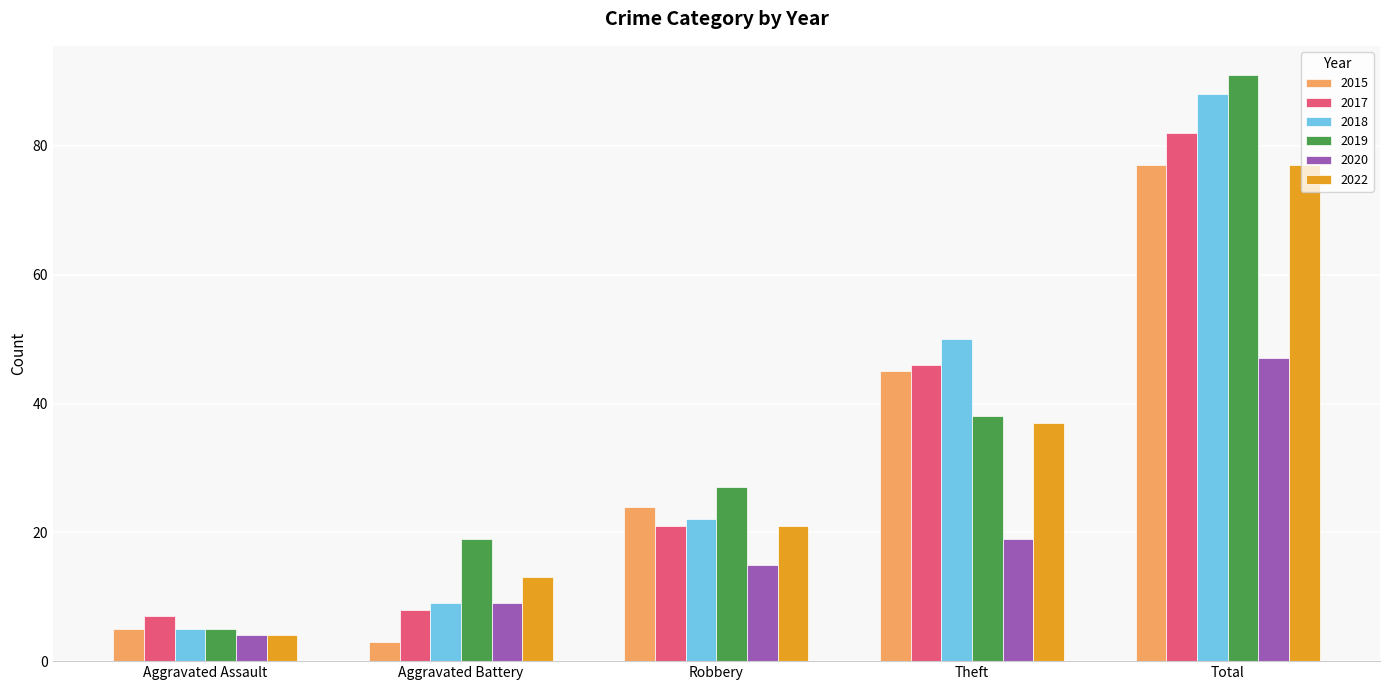

True or false: 2019 has a value of 27 at Robbery.

True